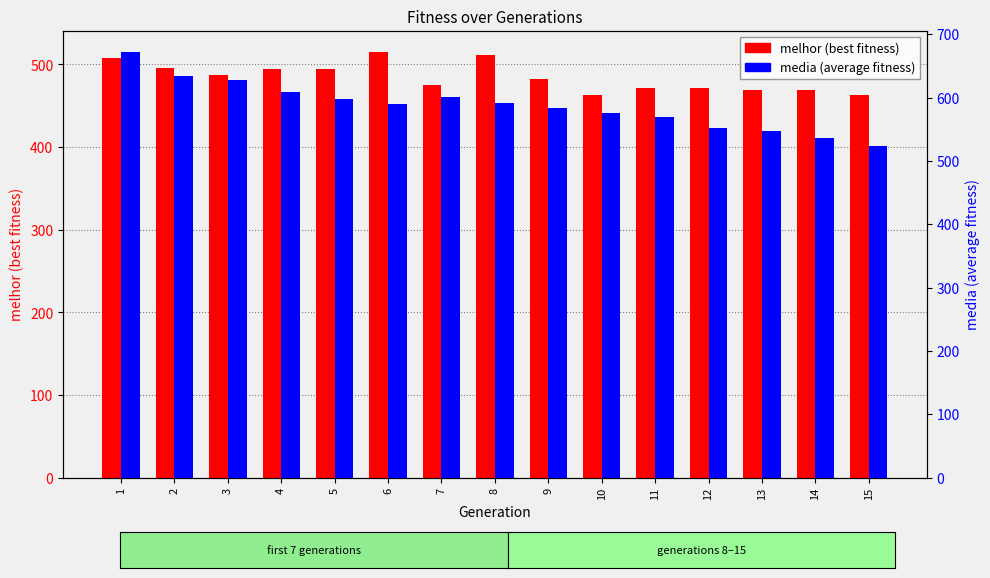

List the labels in order of media value, smallest first.

15, 14, 13, 12, 11, 10, 9, 6, 8, 5, 7, 4, 3, 2, 1